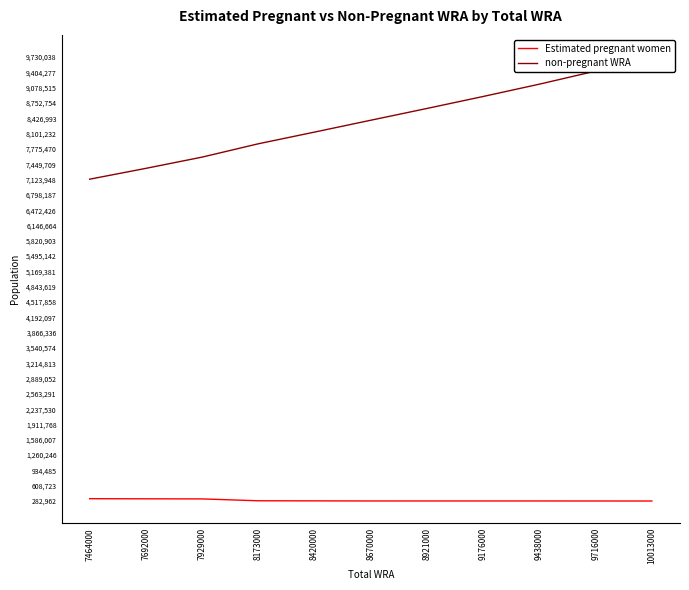

True or false: non-pregnant WRA and Estimated pregnant women cross at least once.

False